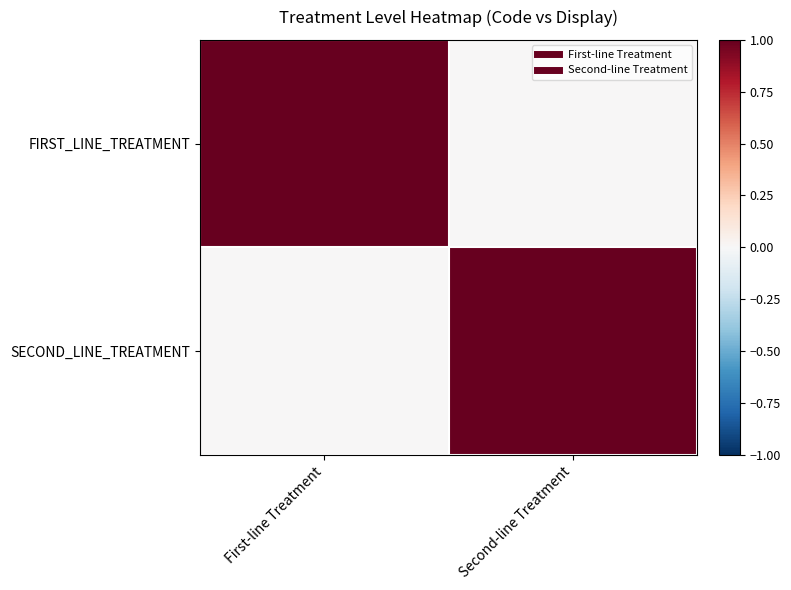

Which category has the highest value across all series?

First-line Treatment